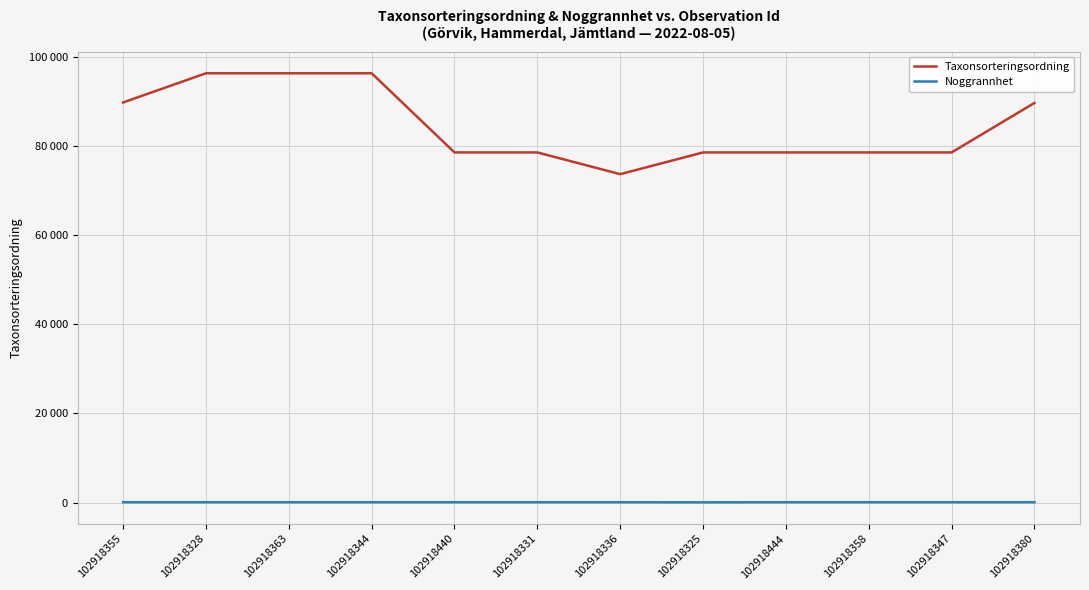

What are all the series names shown in the legend?

Taxonsorteringsordning, Noggrannhet